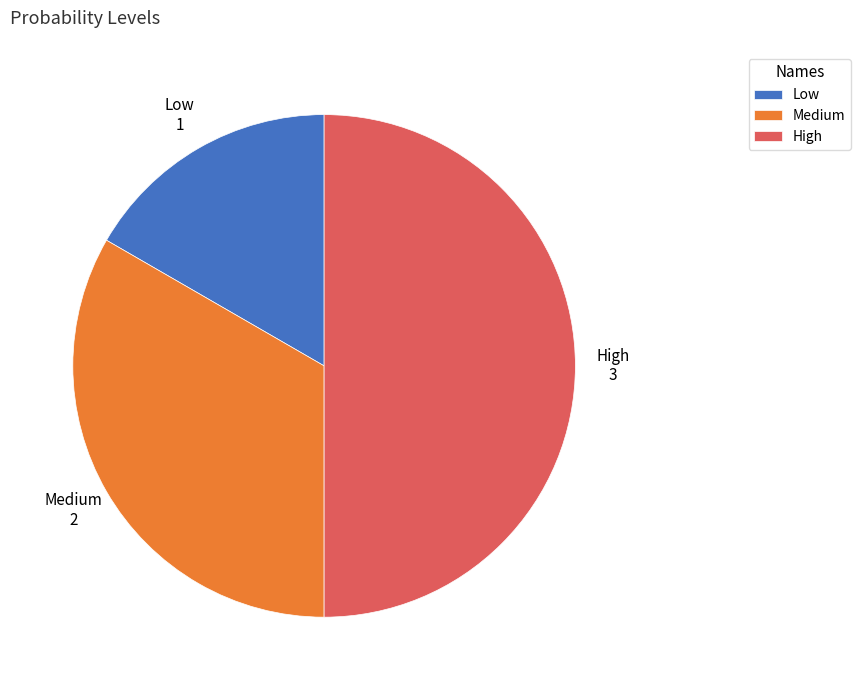

Rank the categories by value from lowest to highest.

Low, Medium, High